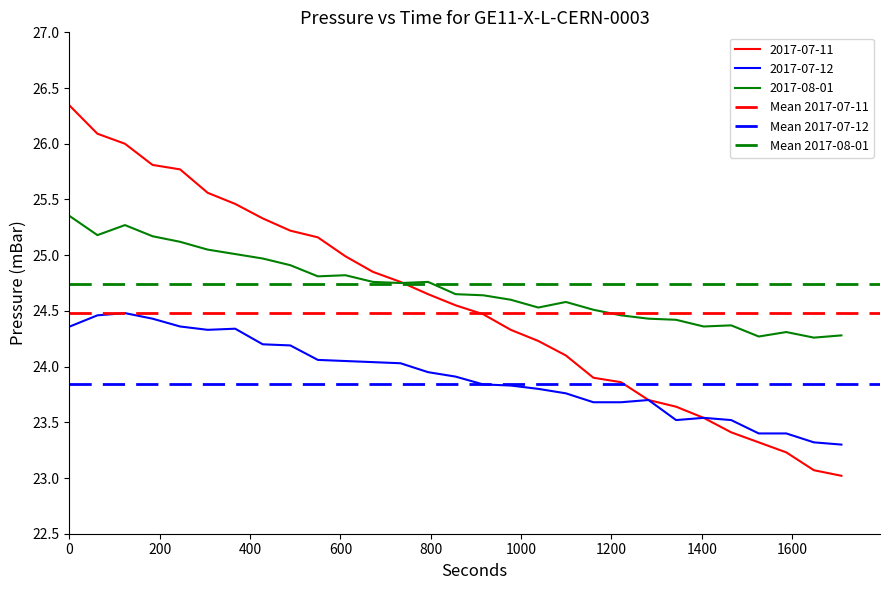

Rank the series by their maximum value, from lowest to highest.

Mean 2017-07-12, Mean 2017-07-11, Mean 2017-08-01